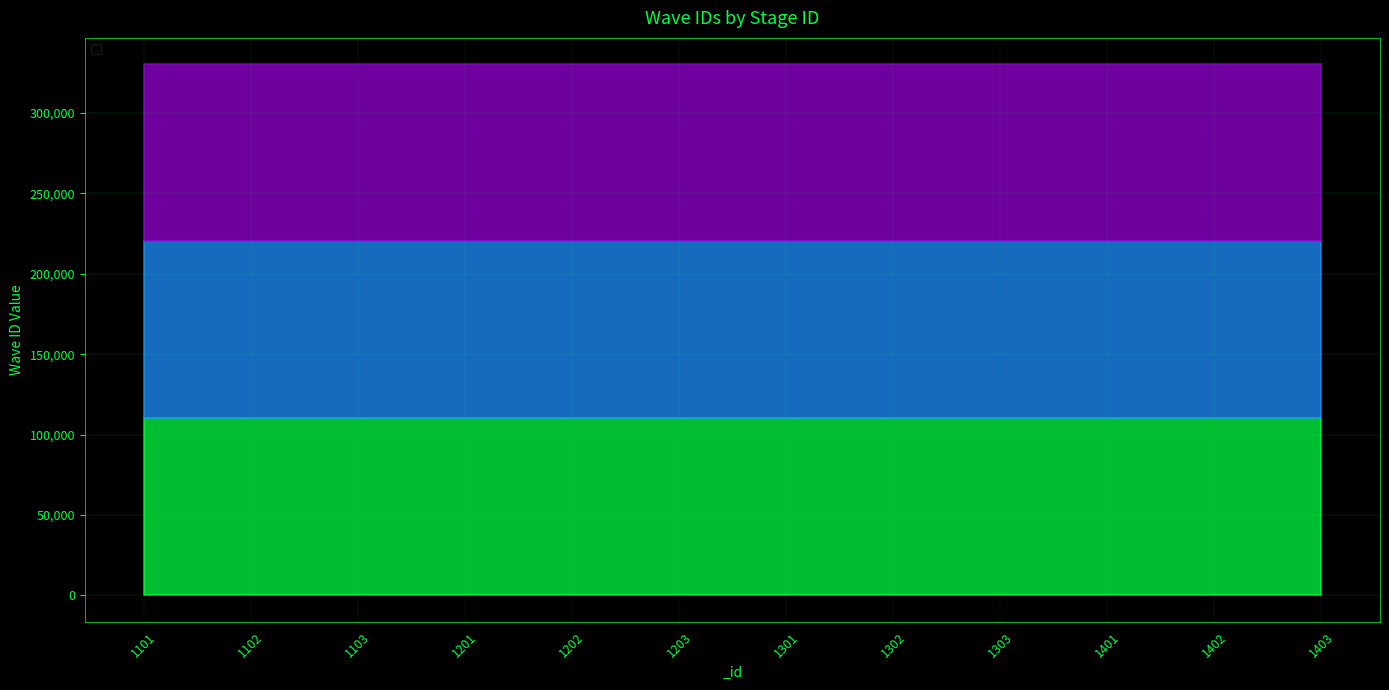

True or false: _waveID_3 and _waveID_1 cross at least once.

False